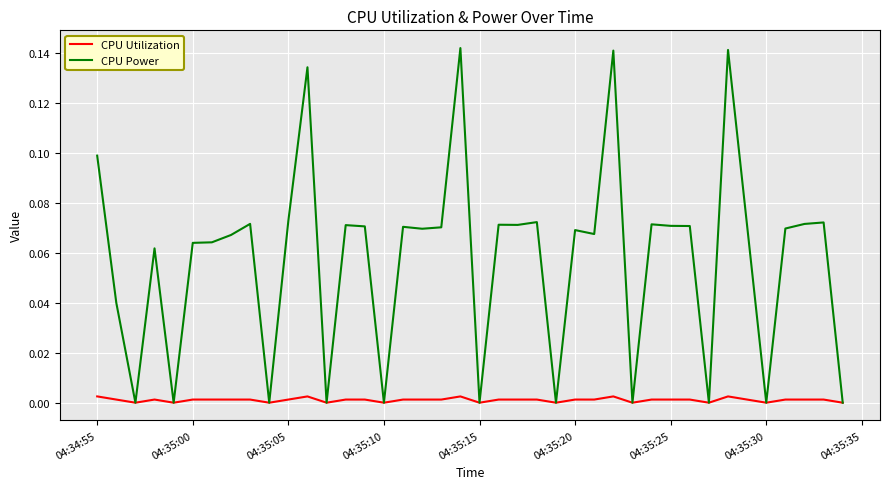

Which series has the largest total across all categories?

CPU Power